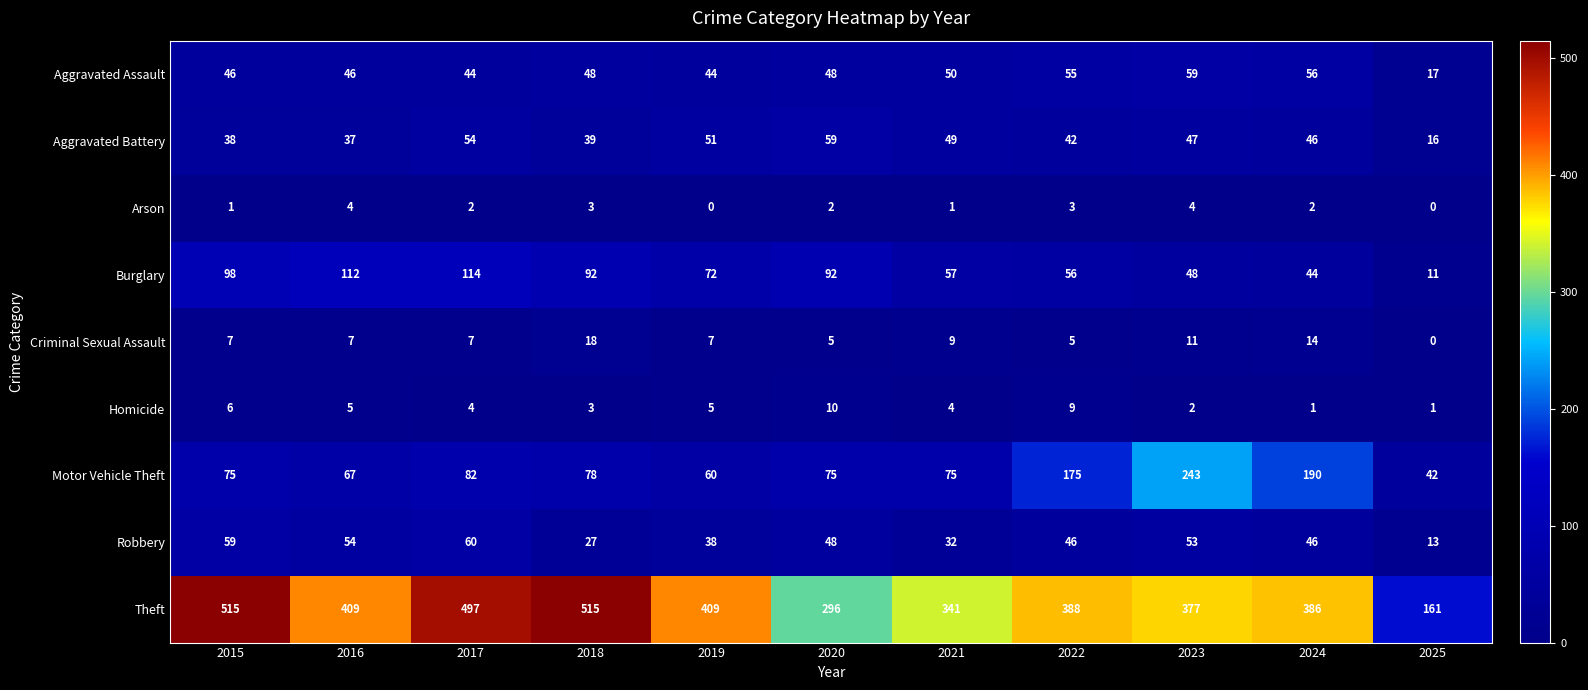

Which series has the largest total across all categories?

Theft